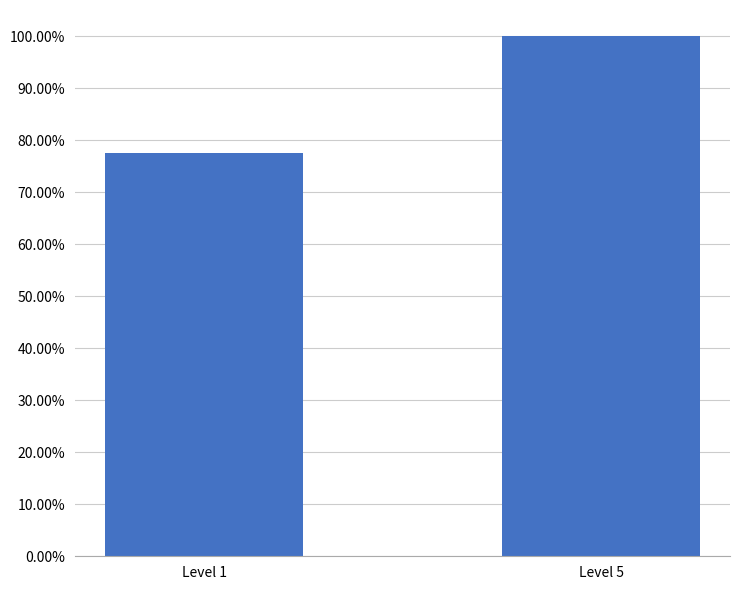

Are the bars horizontal?

No